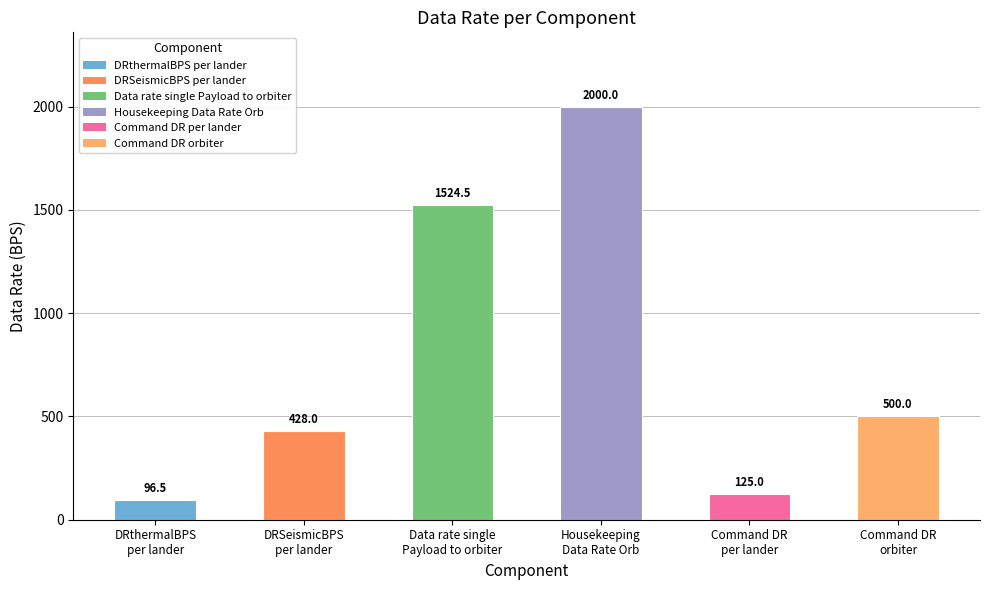

Rank the categories by value from lowest to highest.

DRthermalBPS
per lander, Command DR
per lander, DRSeismicBPS
per lander, Command DR
orbiter, Data rate single
Payload to orbiter, Housekeeping
Data Rate Orb